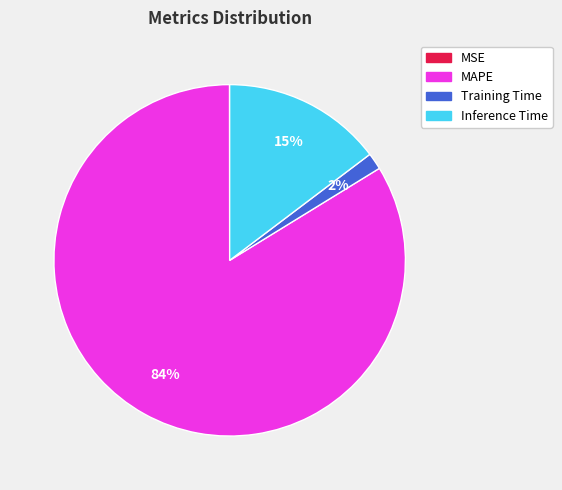

Combined, do Training Time and Inference Time account for over 50%?

No